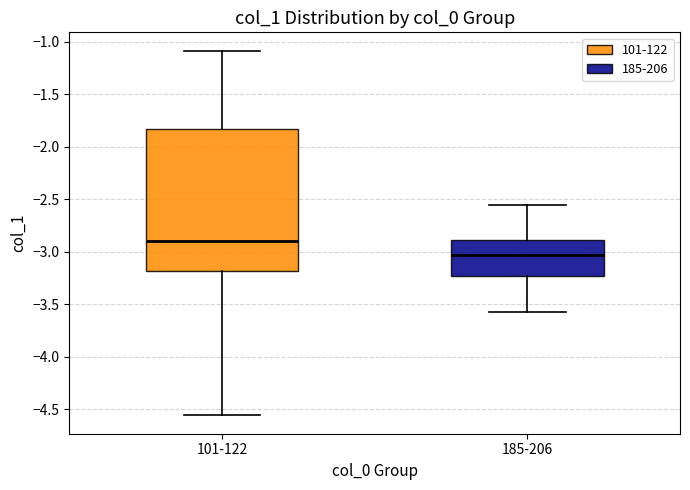

Reading left to right, read every box against the y-axis: the position of its median line, the range the box covers, and the ends of its whiskers. The values are not printed on the chart, so give them approximately, as read against the axis.

101-122: median -2.90, box -3.20 to -1.85, whiskers -4.55 to -1.10
185-206: median -3.05, box -3.25 to -2.90, whiskers -3.55 to -2.55